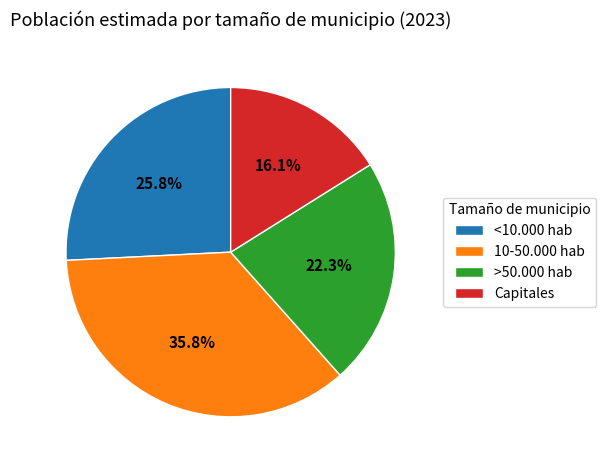

Do <10.000 hab and Capitales together represent more than half of the pie?

No